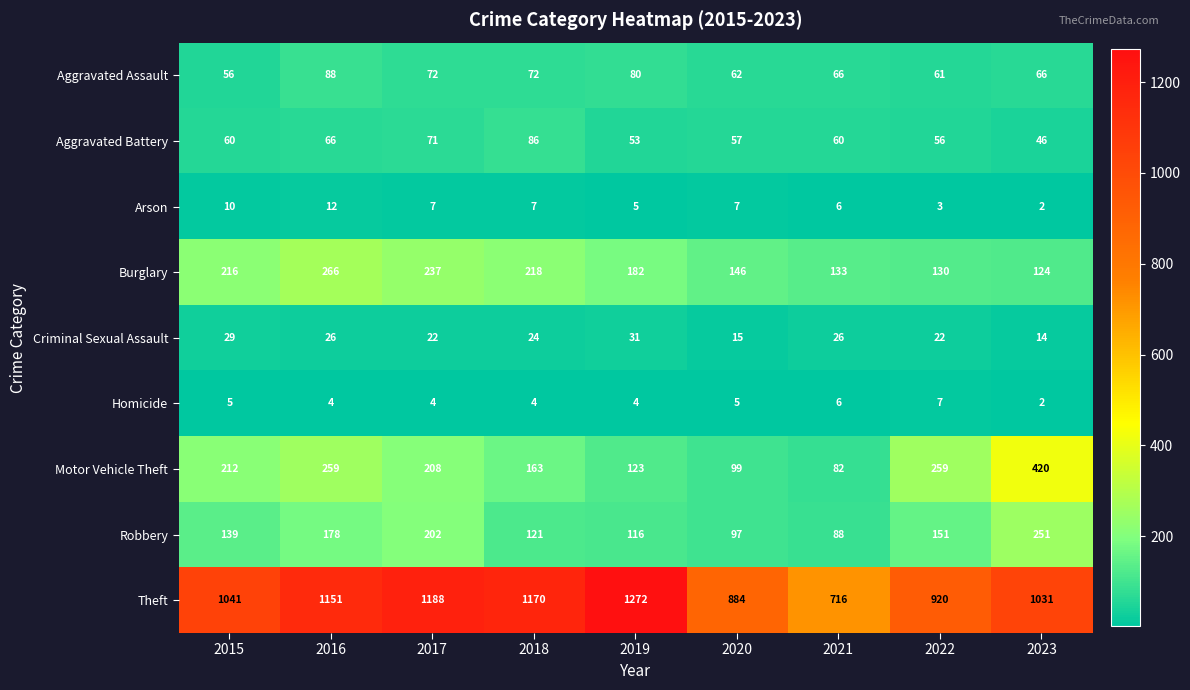

What is the maximum value for Motor Vehicle Theft?

420